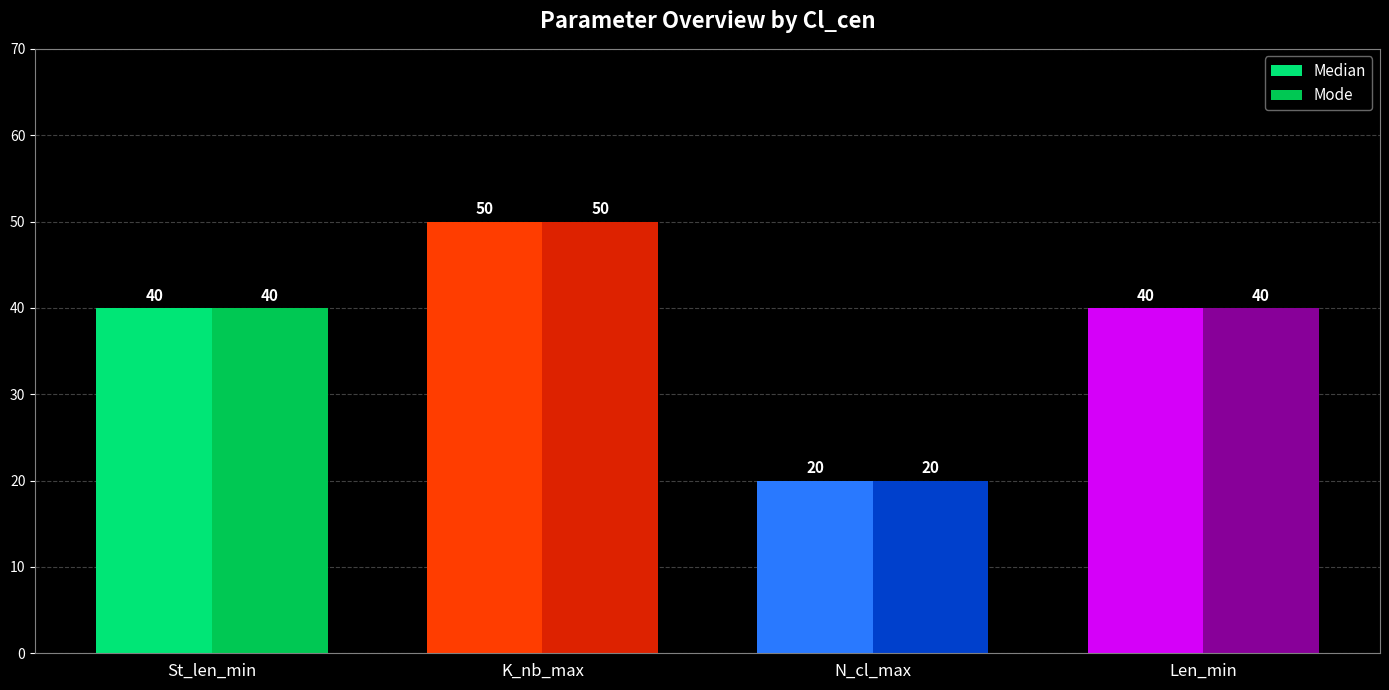

Is it true that Median equals 40 at St_len_min?

True